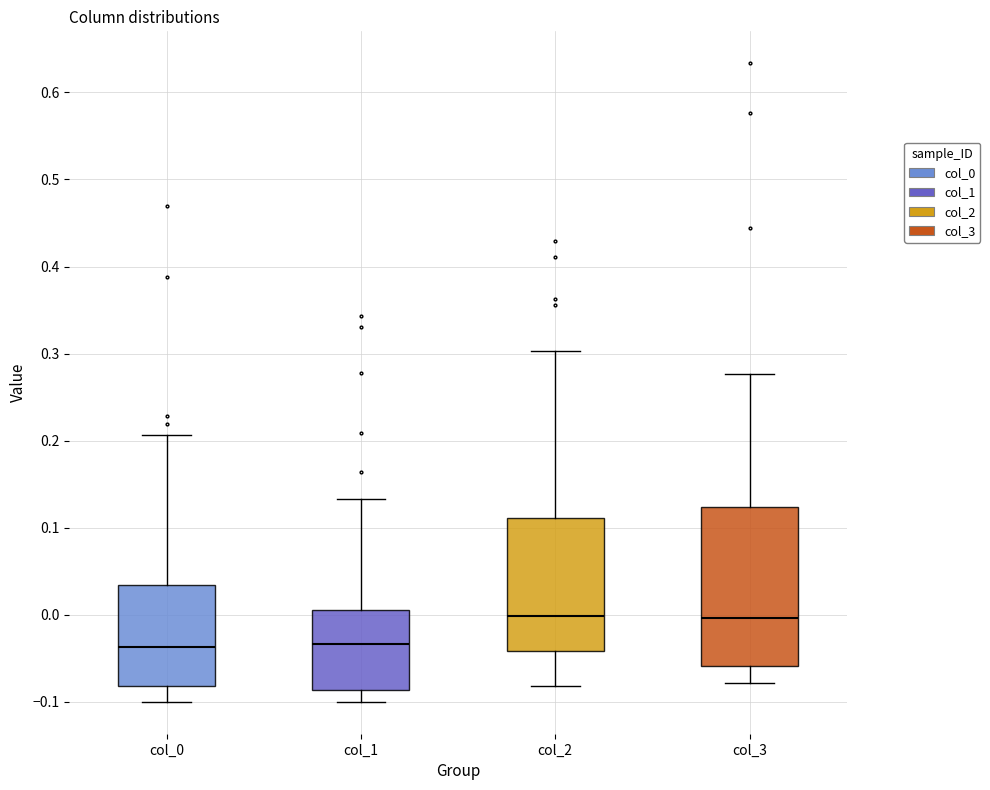

Reading left to right, transcribe this box plot: for each box, give where its median line is, the range the box spans, and where its two whiskers end, as read against the y-axis. The values are not printed on the chart, so give them approximately, as read against the axis.

col_0: median -0.04, box -0.08 to 0.03, whiskers -0.10 to 0.21
col_1: median -0.03, box -0.09 to 0.01, whiskers -0.10 to 0.13
col_2: median 0.00, box -0.04 to 0.11, whiskers -0.08 to 0.30
col_3: median 0.00, box -0.06 to 0.12, whiskers -0.08 to 0.28